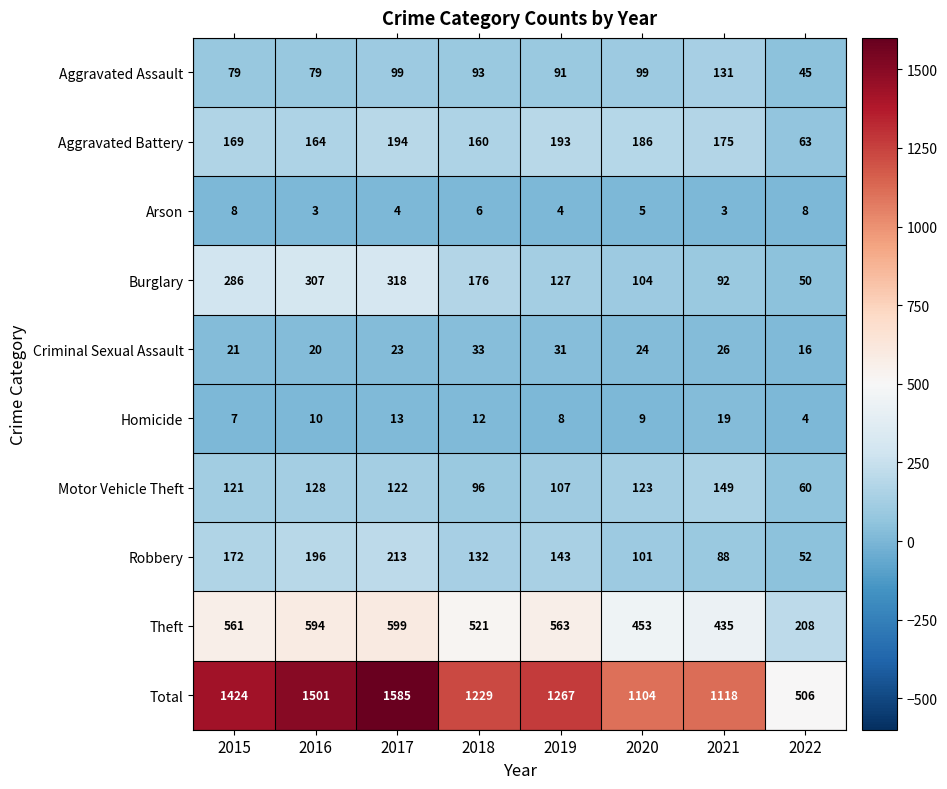

What is the difference between the highest and lowest values at 2016?

1498